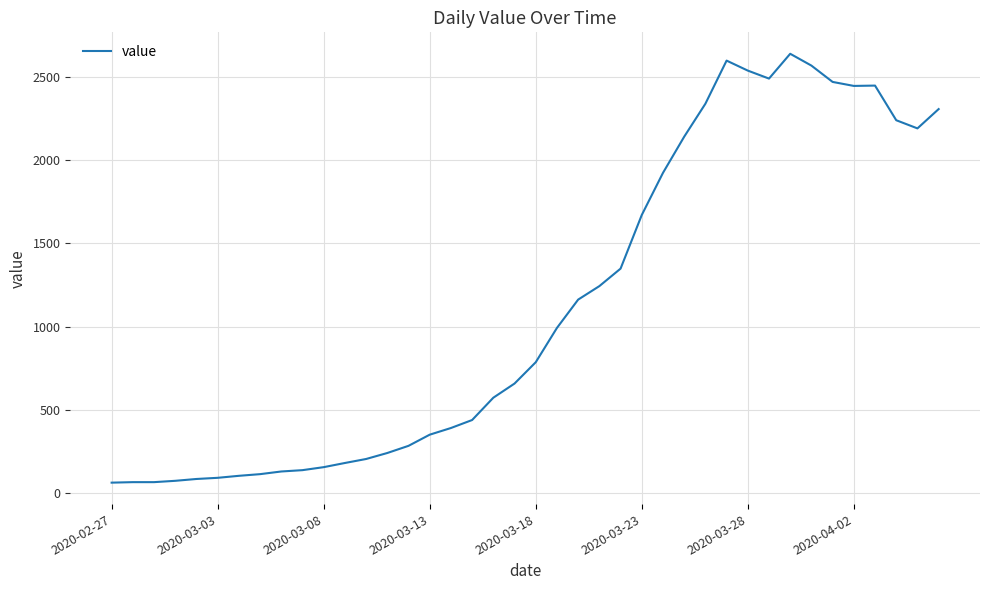

What is the smallest value displayed?

64